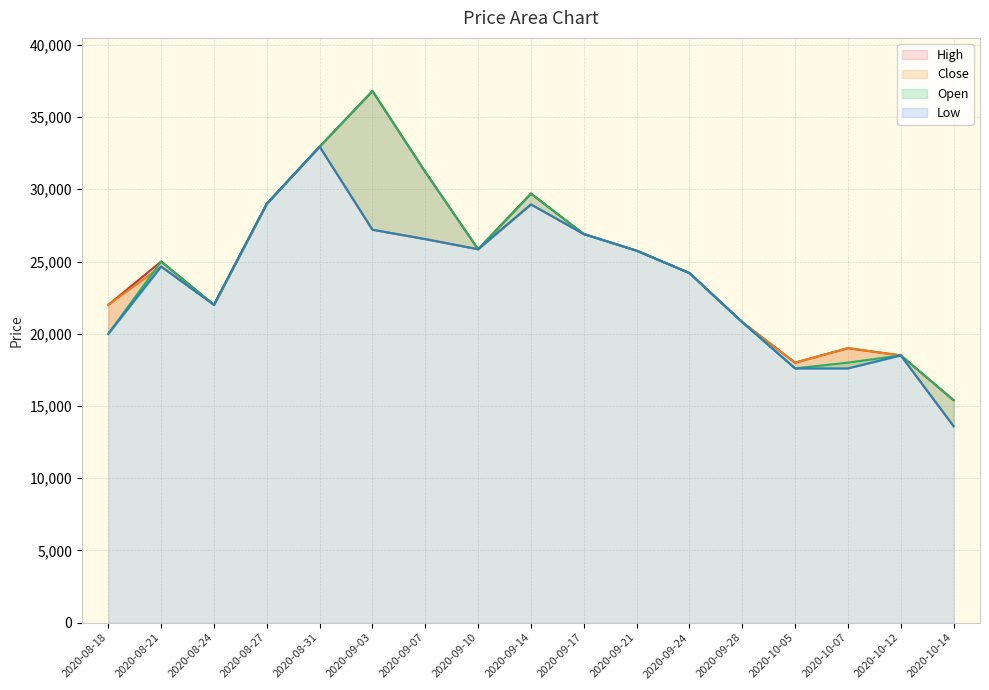

At which category does Open reach its first local peak?

2020-08-21